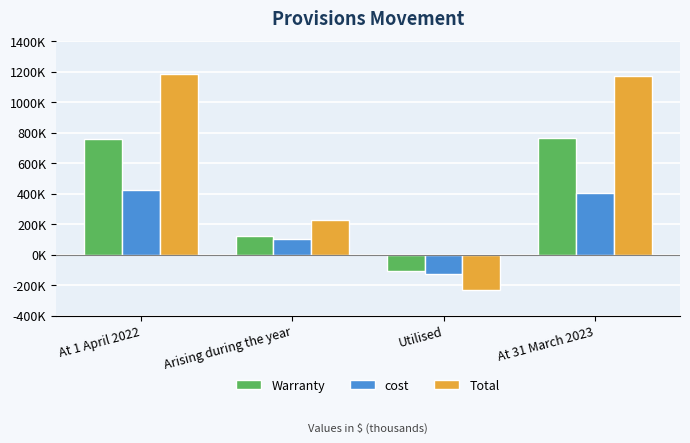

Does the chart contain any negative values?

Yes